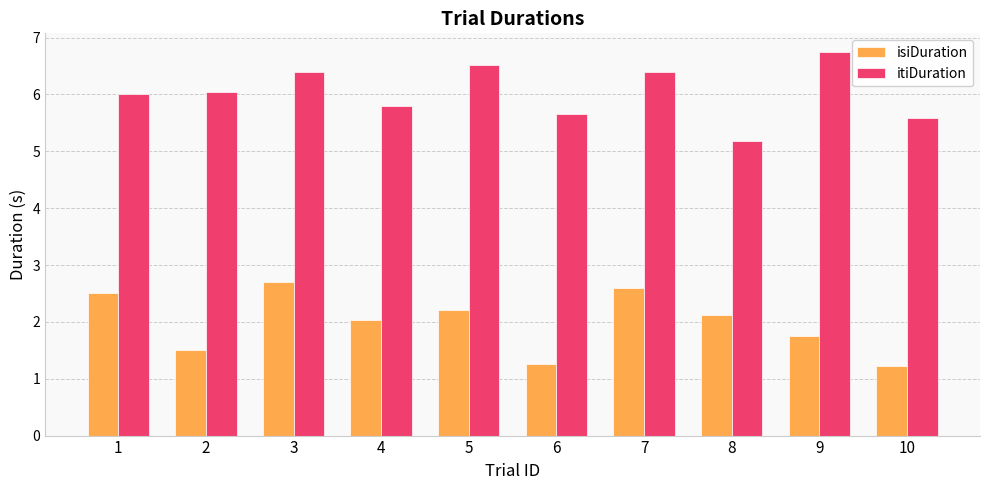

What is the value of the isiDuration bar at the 5th from the left?

2.2